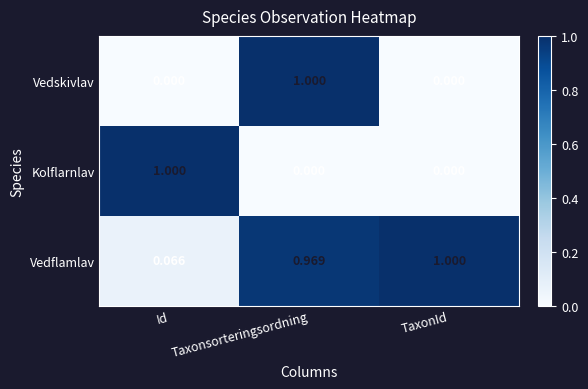

What is the total value across all series at Taxonsorteringsordning?

2.0